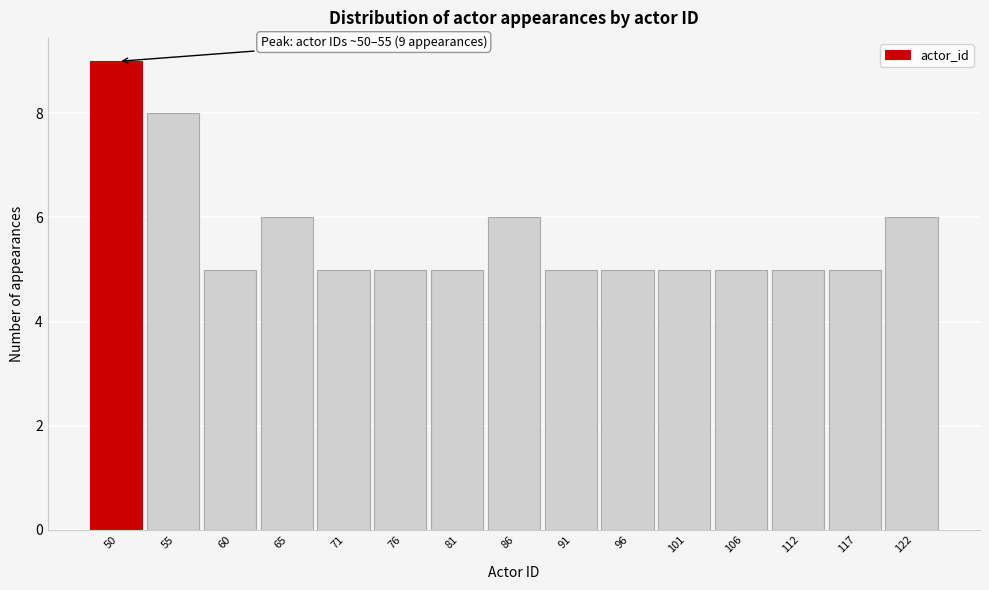

Reading right to left, extract all data points from this chart.

122=6	117=5	112=5	106=5	101=5	96=5	91=5	86=6	81=5	76=5	71=5	65=6	60=5	55=8	50=9